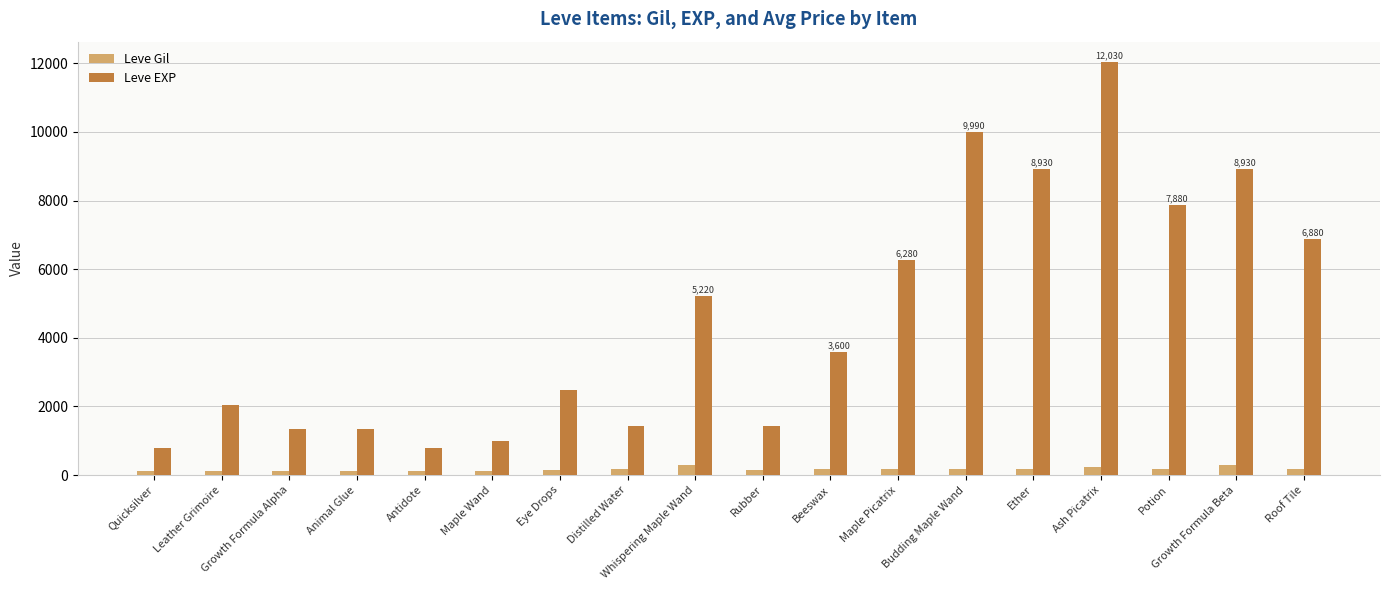

At how many categories does at least one series exceed 1576?

11